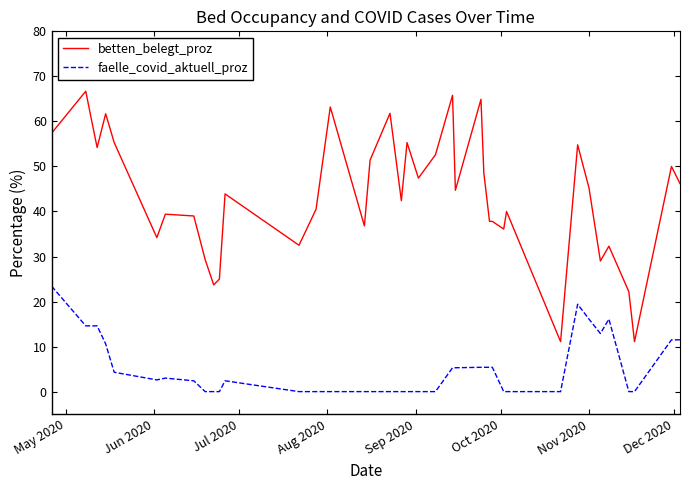

What are all the series names shown in the legend?

betten_belegt_proz, faelle_covid_aktuell_proz